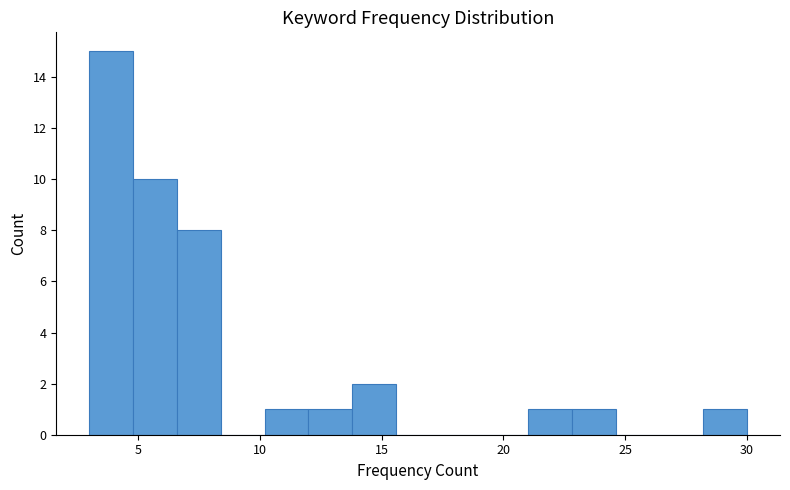

Around what value on the x-axis is the tallest bar? Give the approximate position of its centre, as read against the axis.

4.0